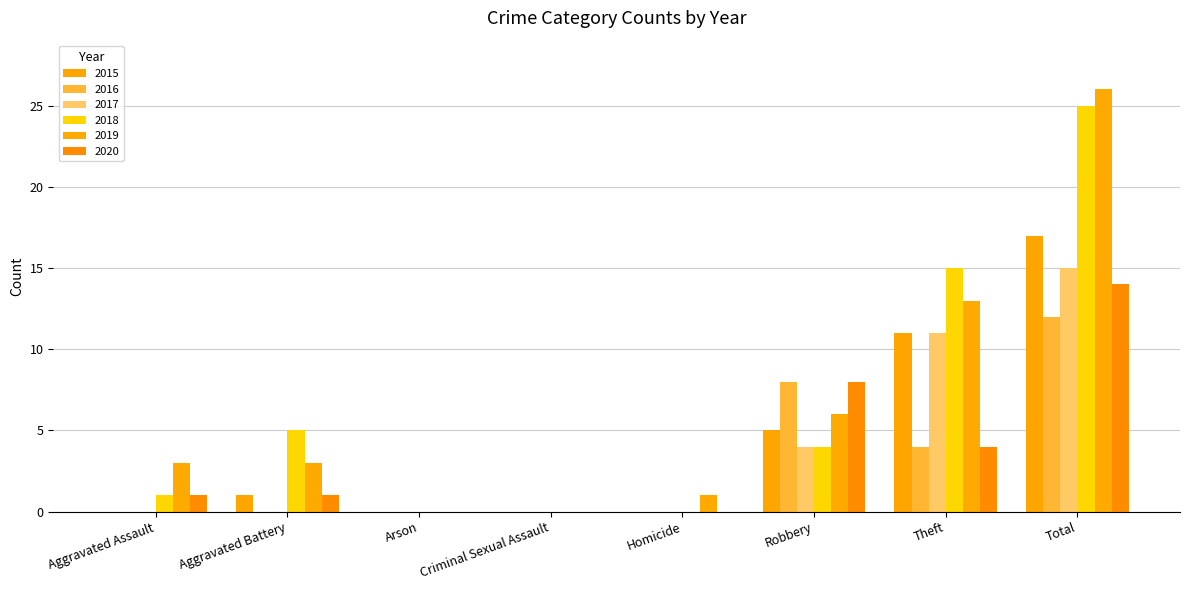

Which has a higher value, Total or Robbery?

Total